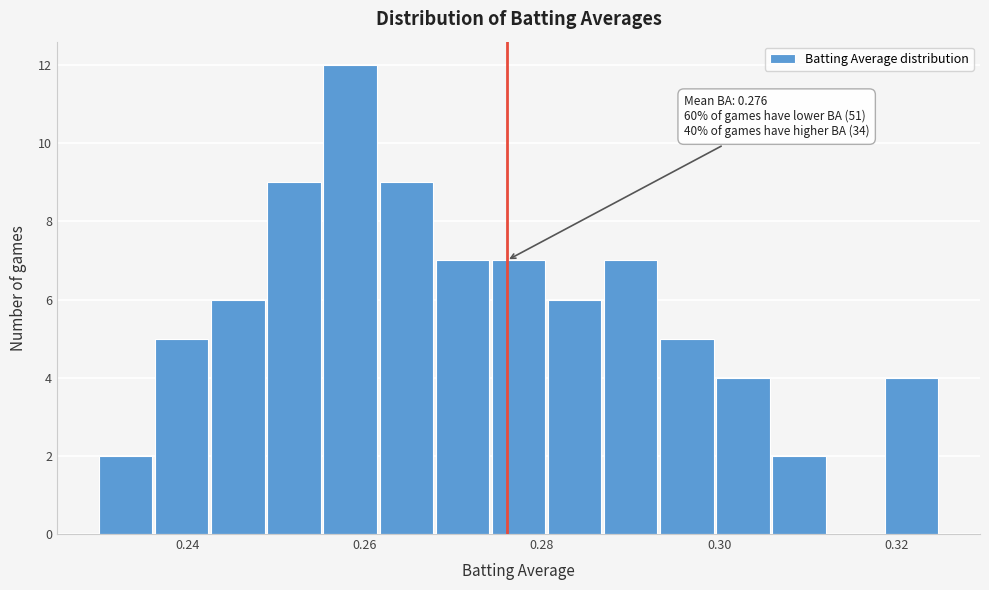

Read against the x-axis, roughly where is the centre of the tallest bar?

0.258